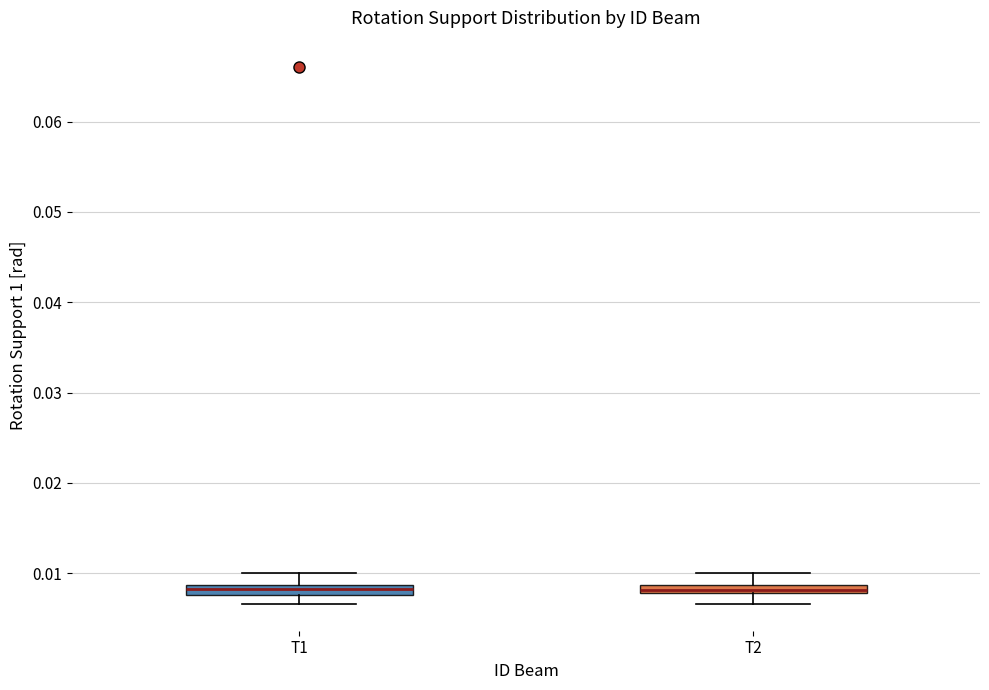

Where does the upper whisker of the box for T1 end on the y-axis? The values are not printed on the chart, so give them approximately, as read against the axis.

0.010